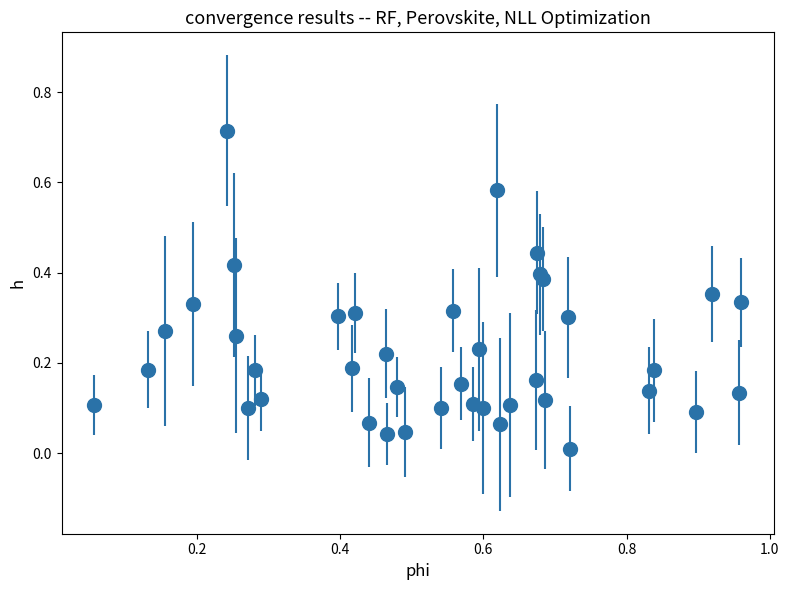

What is the sum of all values?

8.8